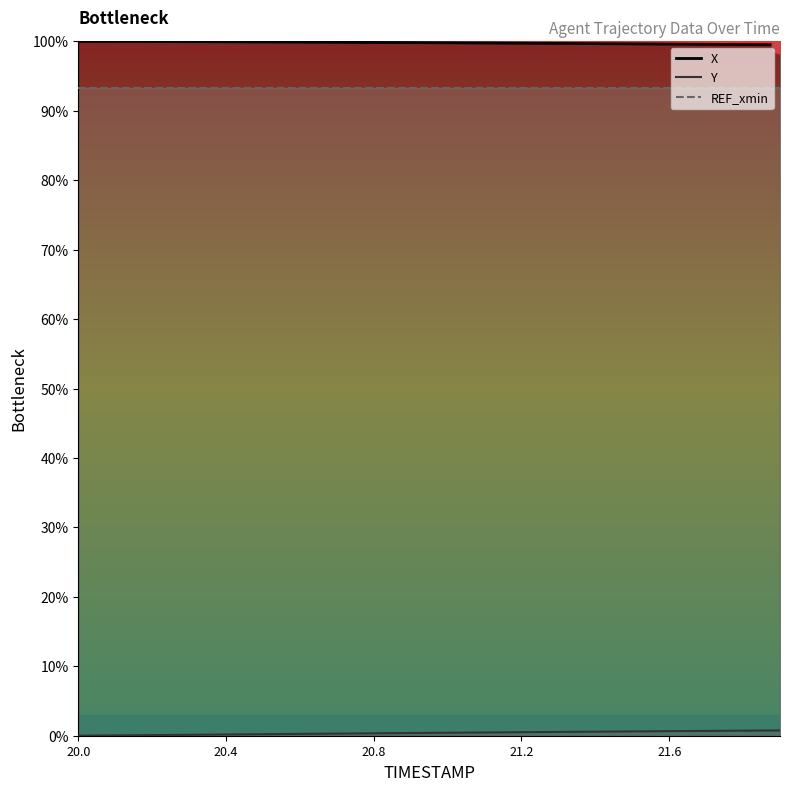

What is the difference between the second highest and second lowest values in the X series?

0.5